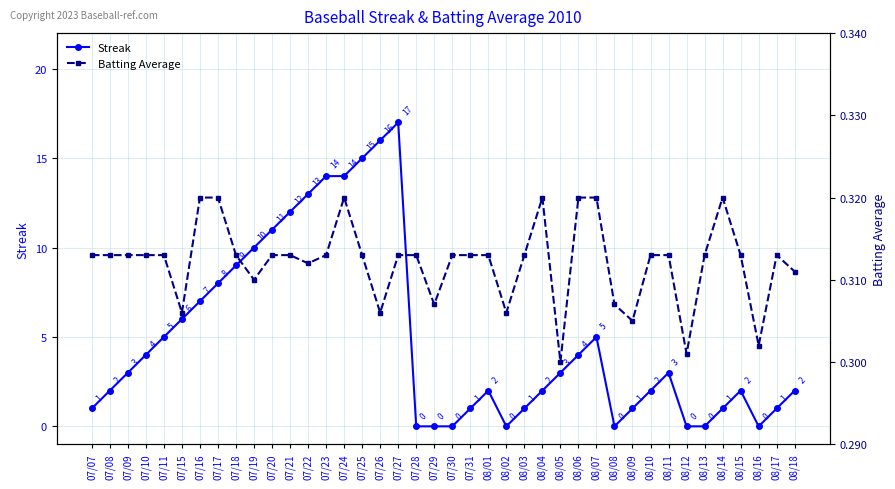

After their last crossing, which series has the higher values: Streak or Batting Average?

Streak